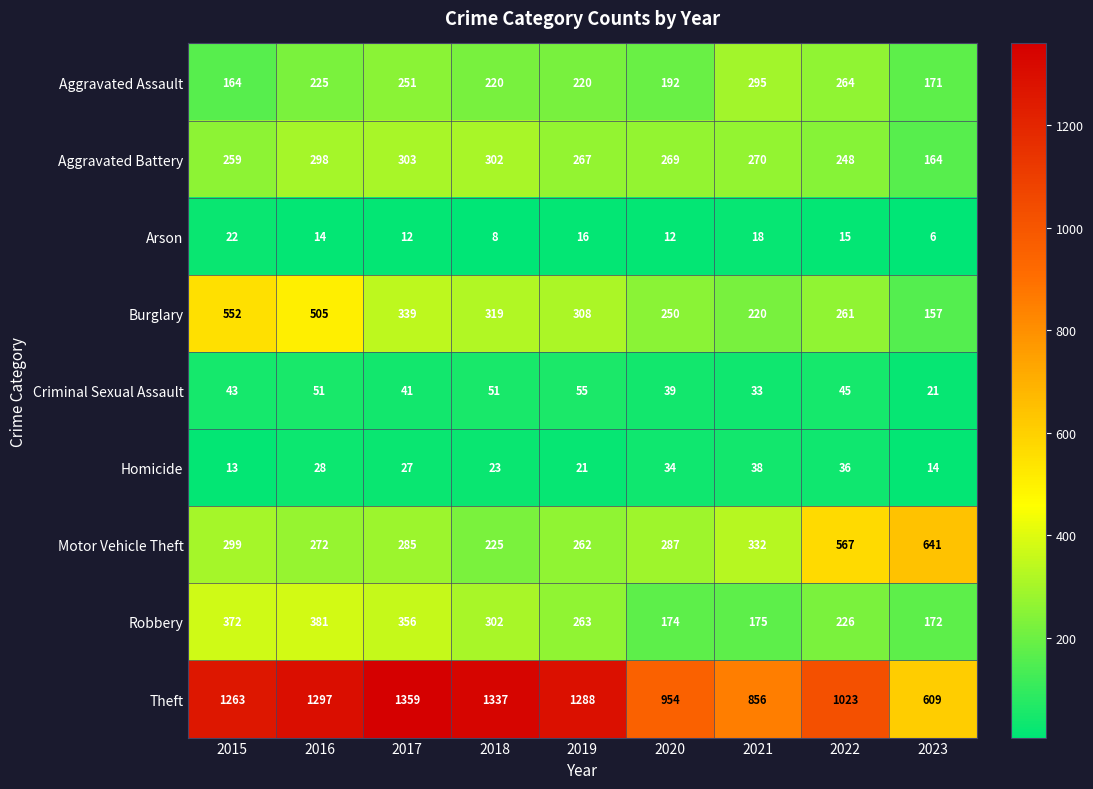

What is the sum of all Burglary values?

2911